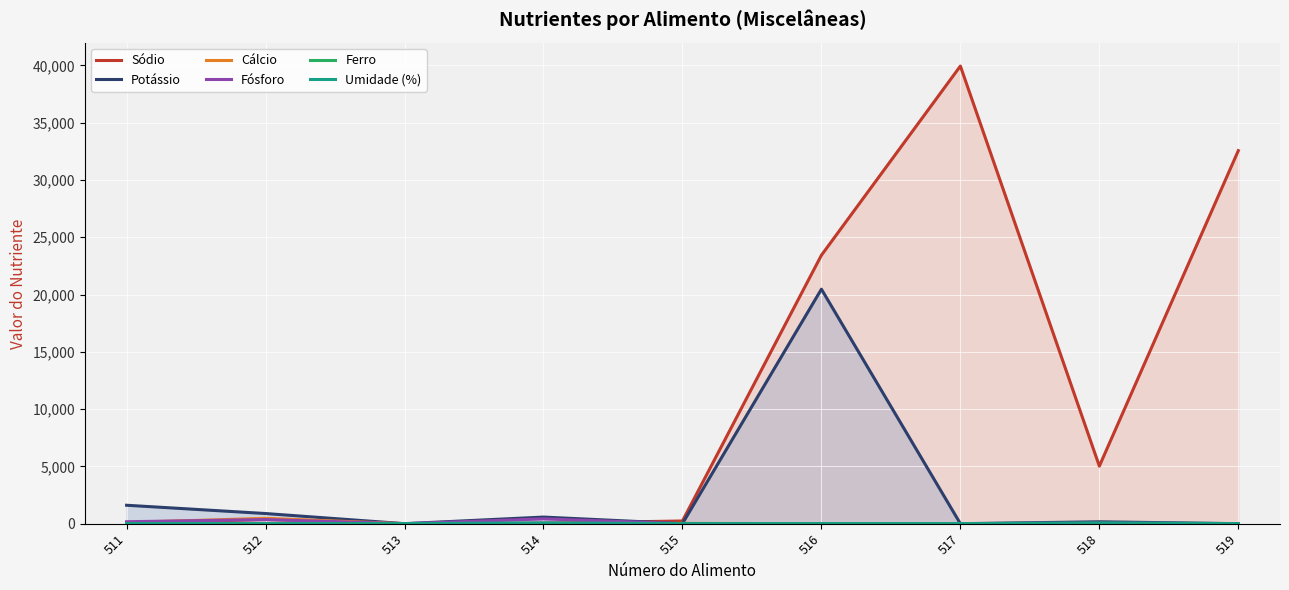

The value of Umidade (%) at 514 is 99.5. True or false?

False